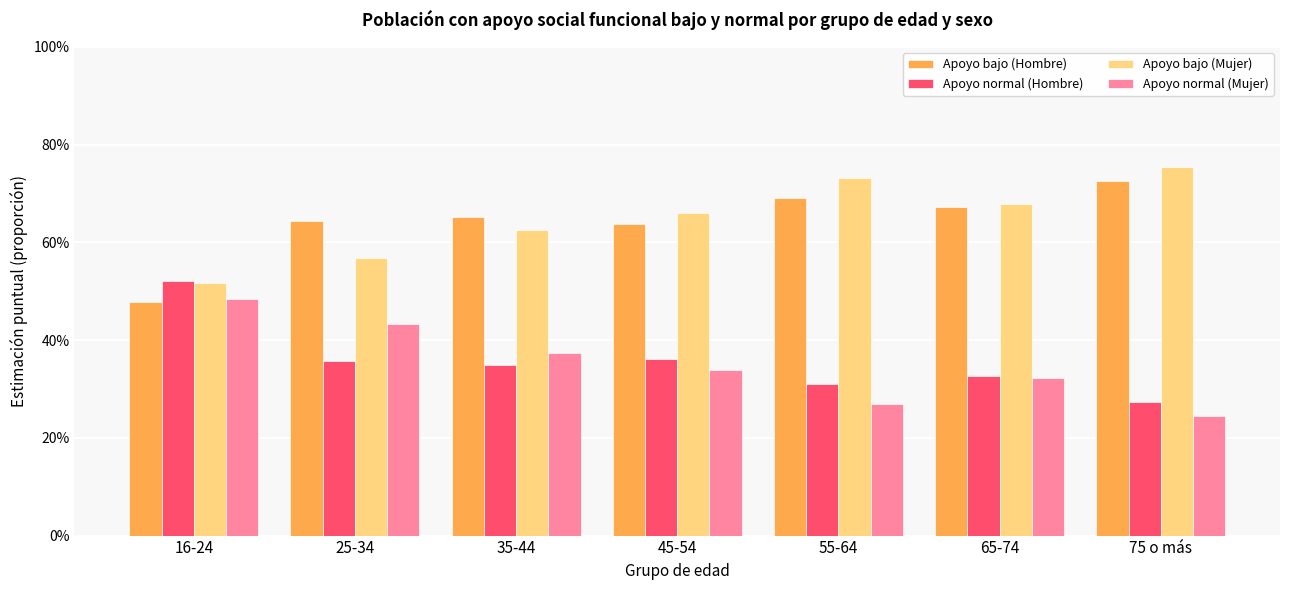

What is the difference between the second highest and minimum values in the Apoyo normal (Mujer) series?

0.2